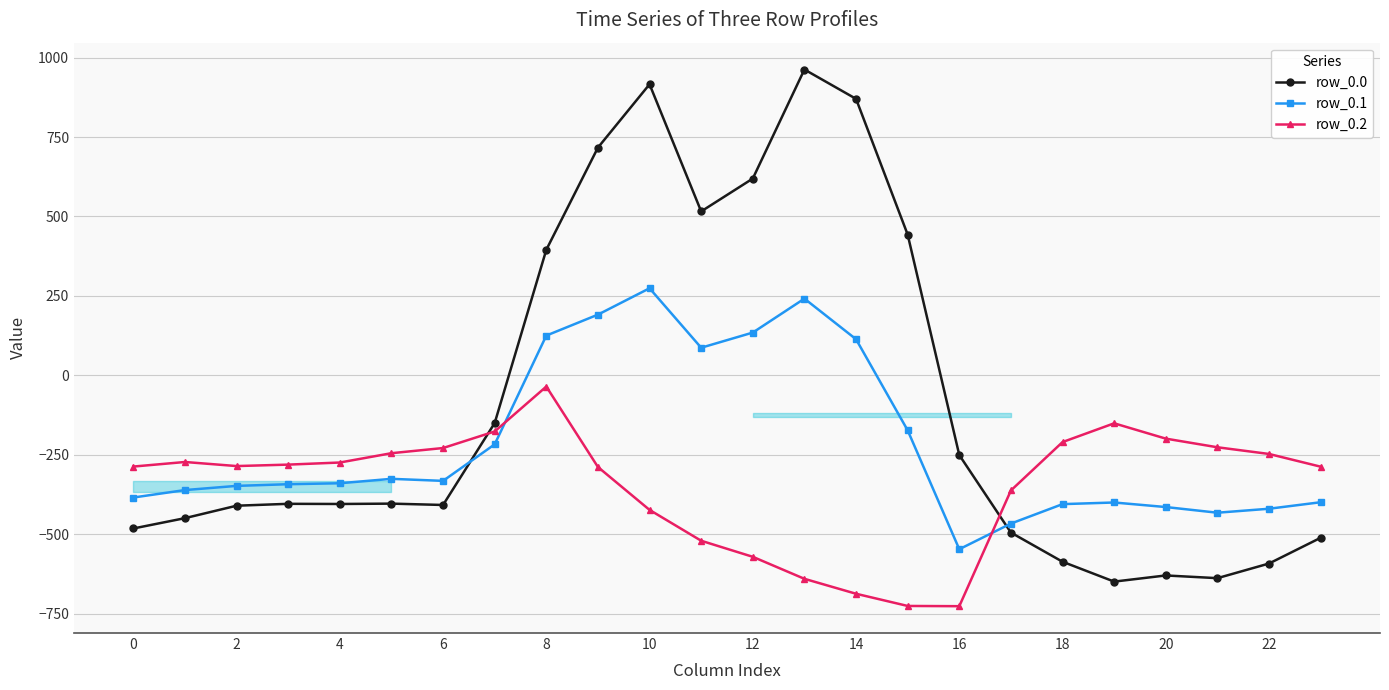

List the series in order of their overall mean, lowest first.

row_0.2, row_0.1, row_0.0